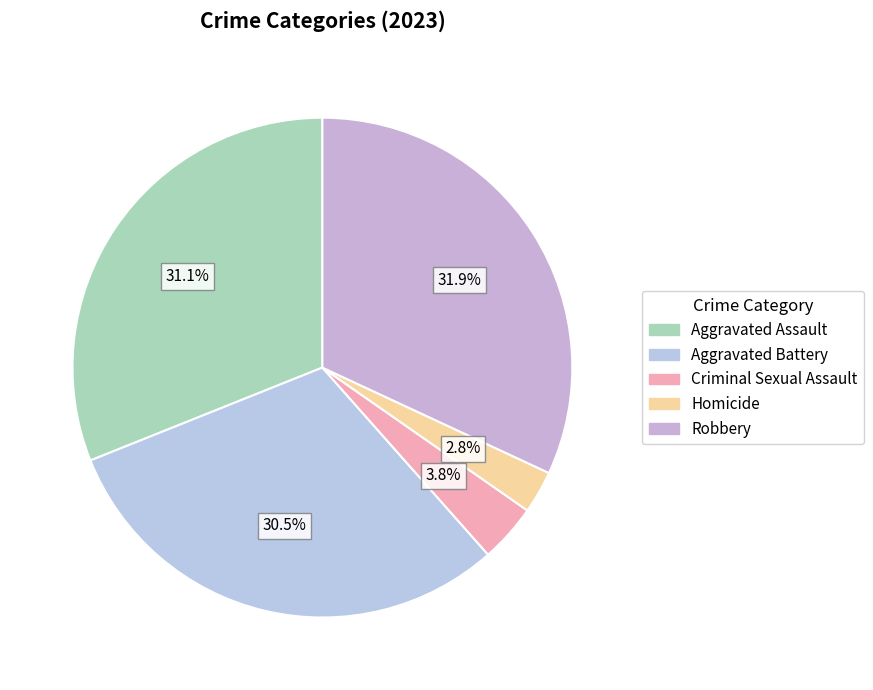

Is there any slice that represents more than half of the pie?

No